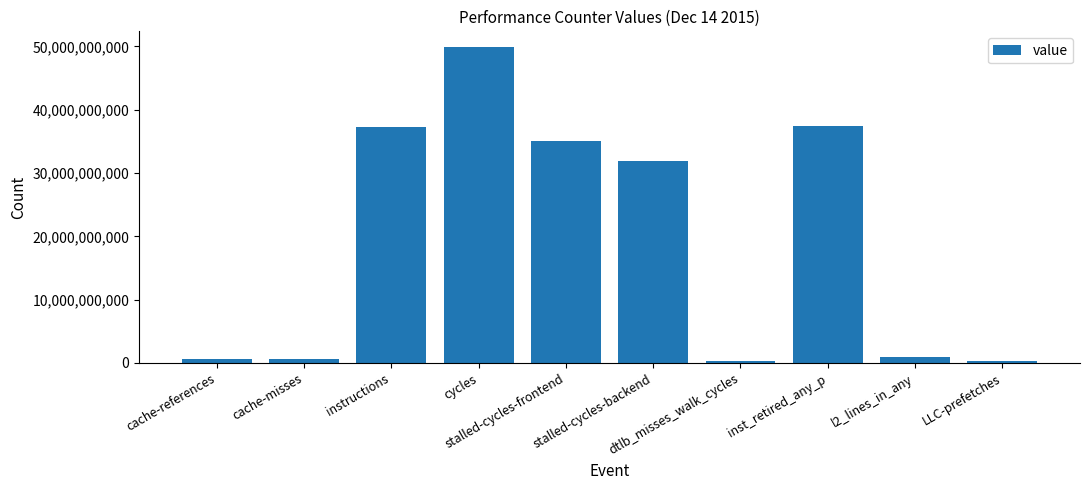

How many values are below 31833788988?

5